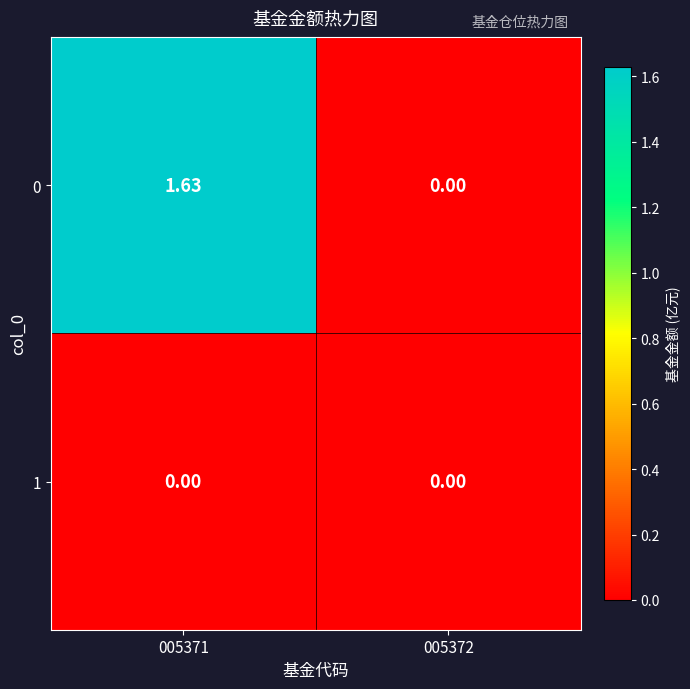

How many positive values does the 0 series have?

1